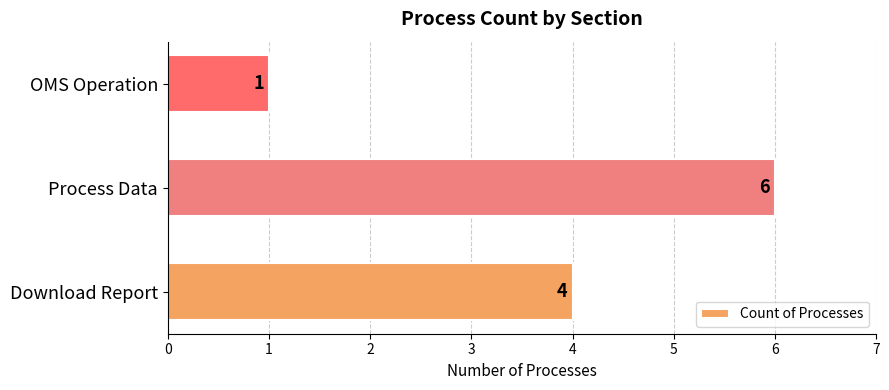

Reading bottom to top, what are all the values shown in this chart?

Download Report=4	Process Data=6	OMS Operation=1